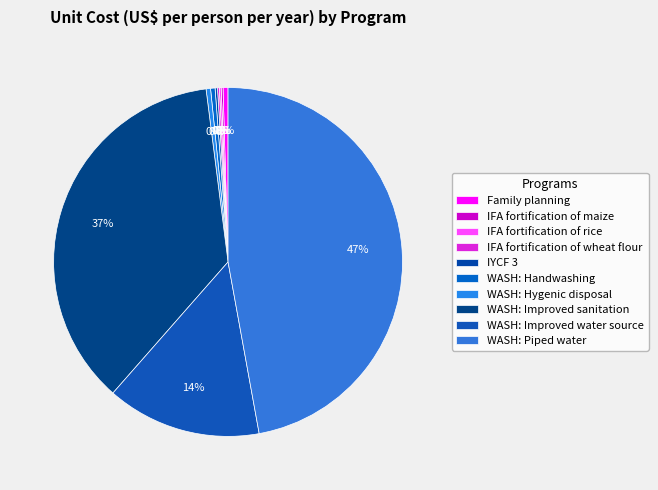

Is it true that WASH: Piped water is 35% of the pie?

False